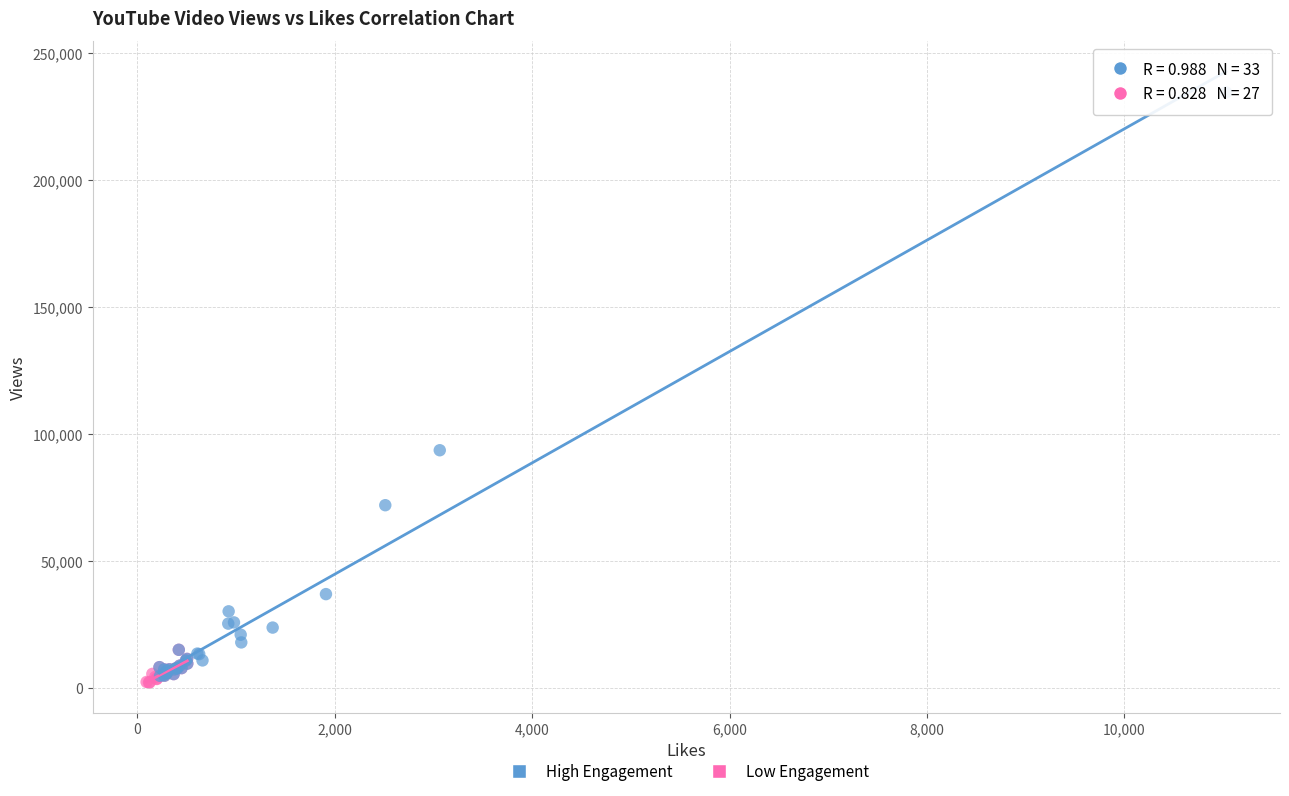

Which series contains the lowest Y value?

Low Engagement